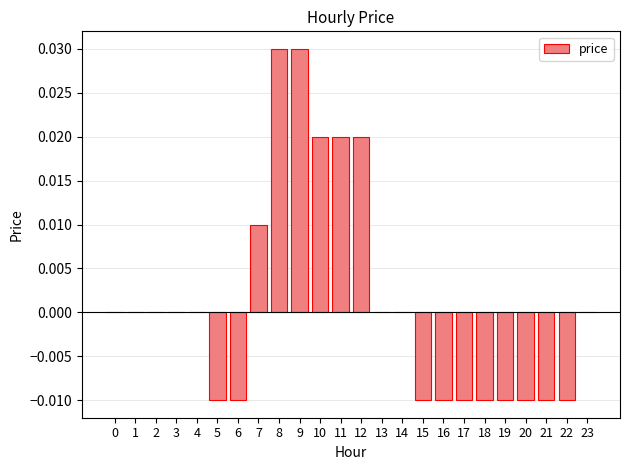

Which has a higher value, 12 or 5?

12